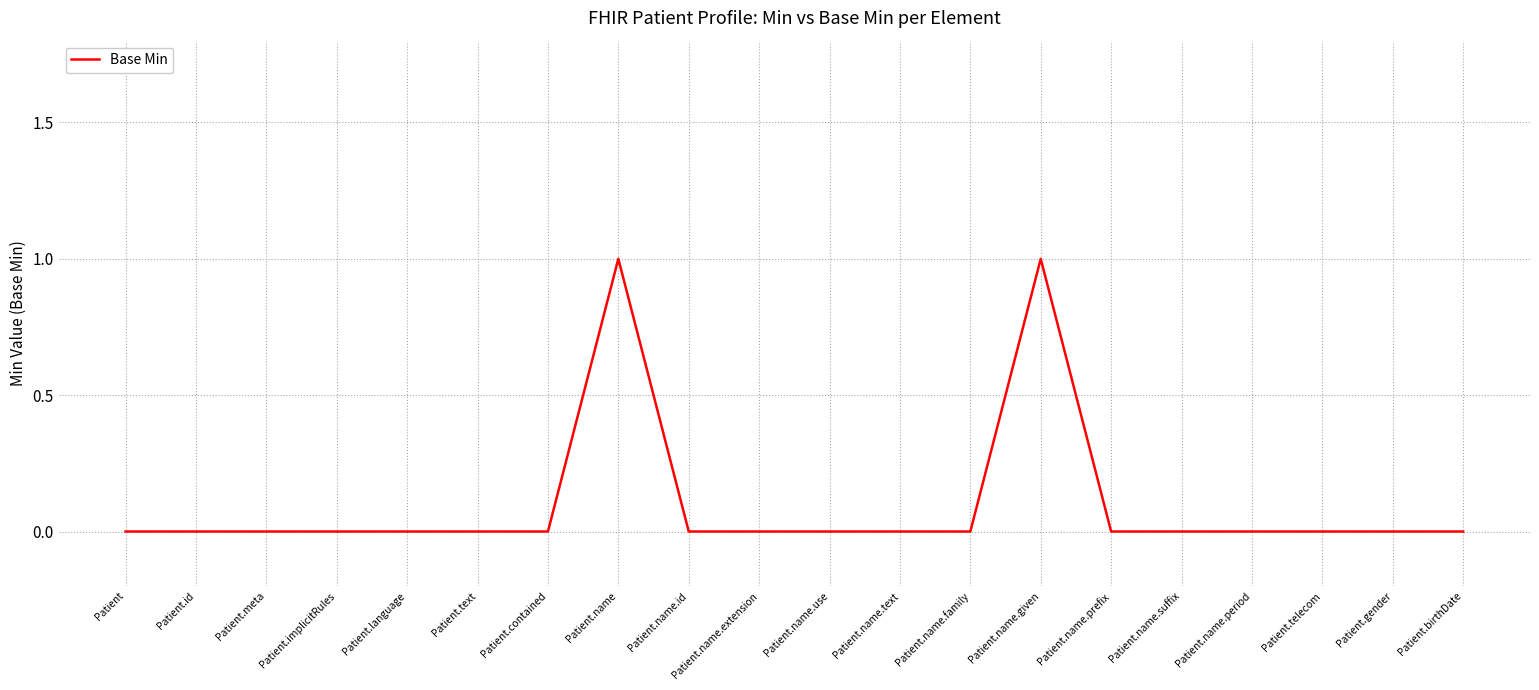

Reading right to left, extract all data points from this chart.

Patient.birthDate=0	Patient.gender=0	Patient.telecom=0	Patient.name.period=0	Patient.name.suffix=0	Patient.name.prefix=0	Patient.name.given=1	Patient.name.family=0	Patient.name.text=0	Patient.name.use=0	Patient.name.extension=0	Patient.name.id=0	Patient.name=1	Patient.contained=0	Patient.text=0	Patient.language=0	Patient.implicitRules=0	Patient.meta=0	Patient.id=0	Patient=0